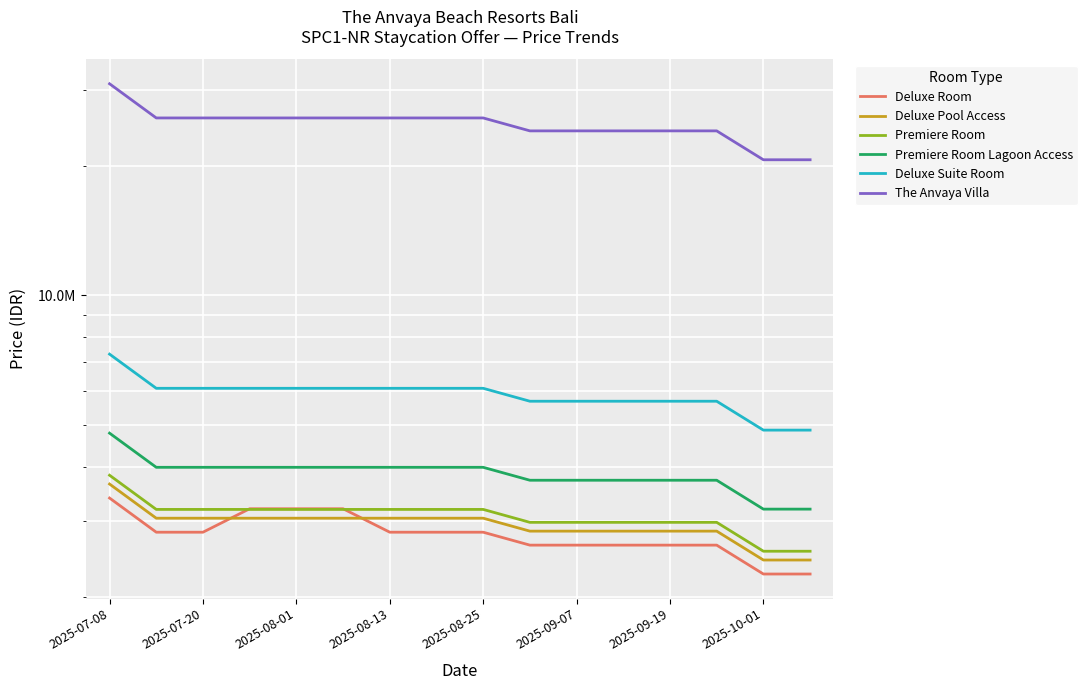

How many lines are shown in the chart?

6